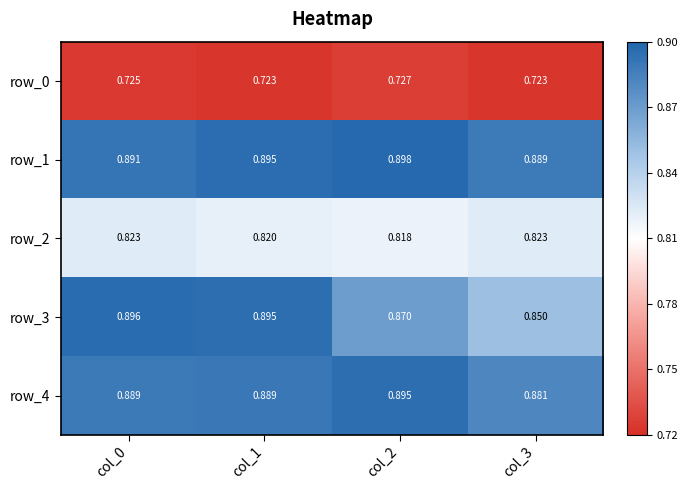

Which series changed the most between col_1 and col_2?

row_3